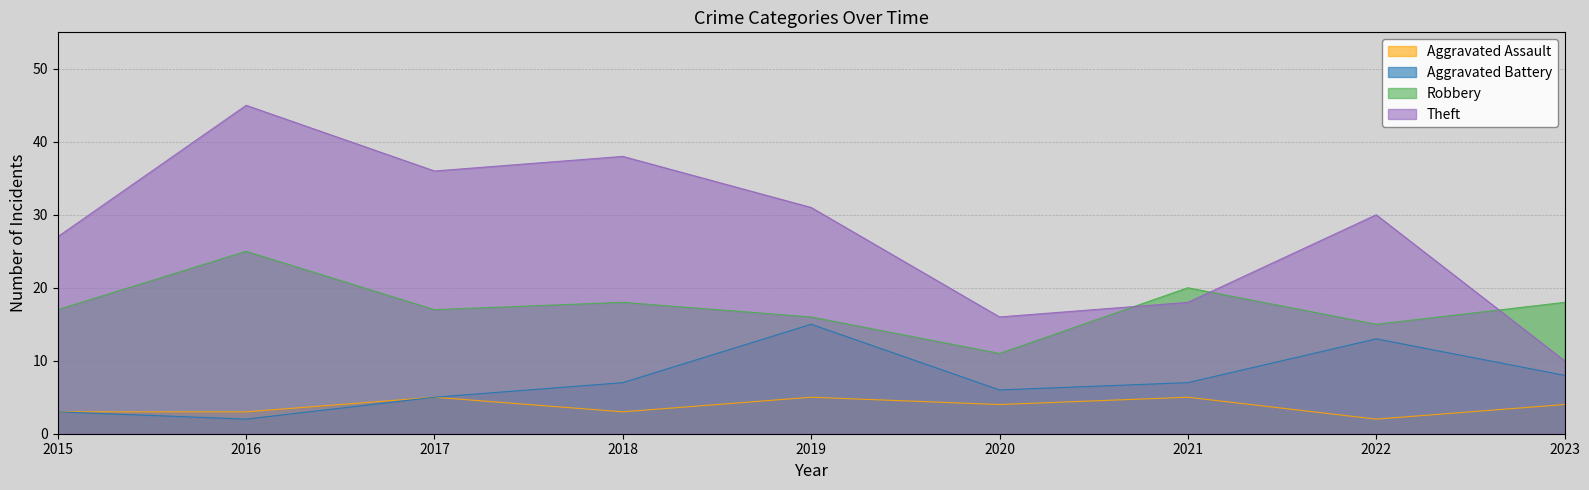

What is the sum of the Theft values at 2017 and 2020?

52